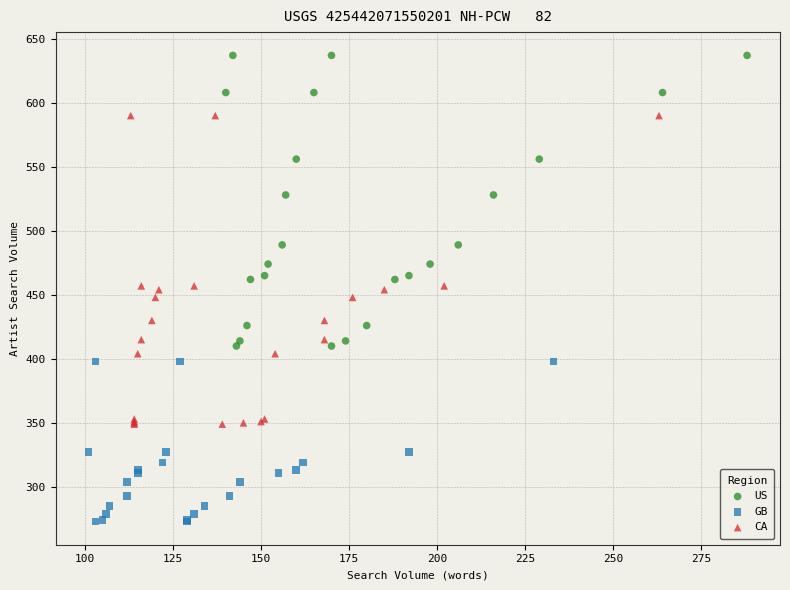

Which series reaches the maximum Y coordinate?

US